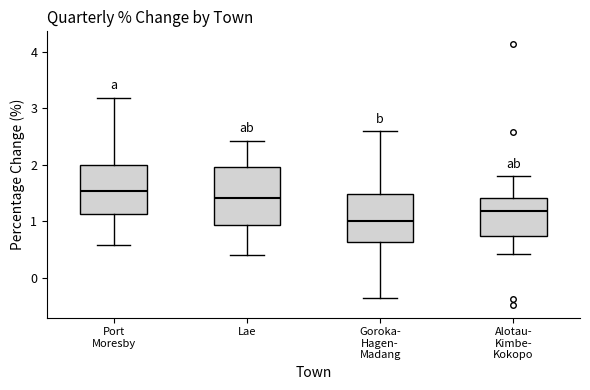

Comparing the boxes themselves (not the whiskers), which one is the tallest?

Lae